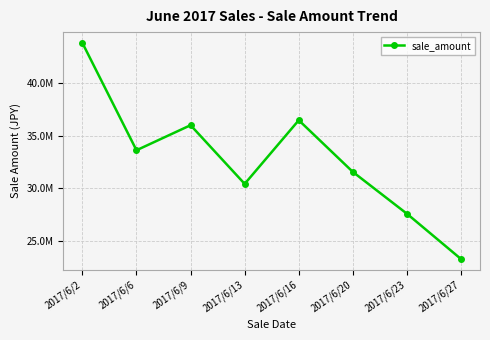

What is the greatest value displayed?

43866300